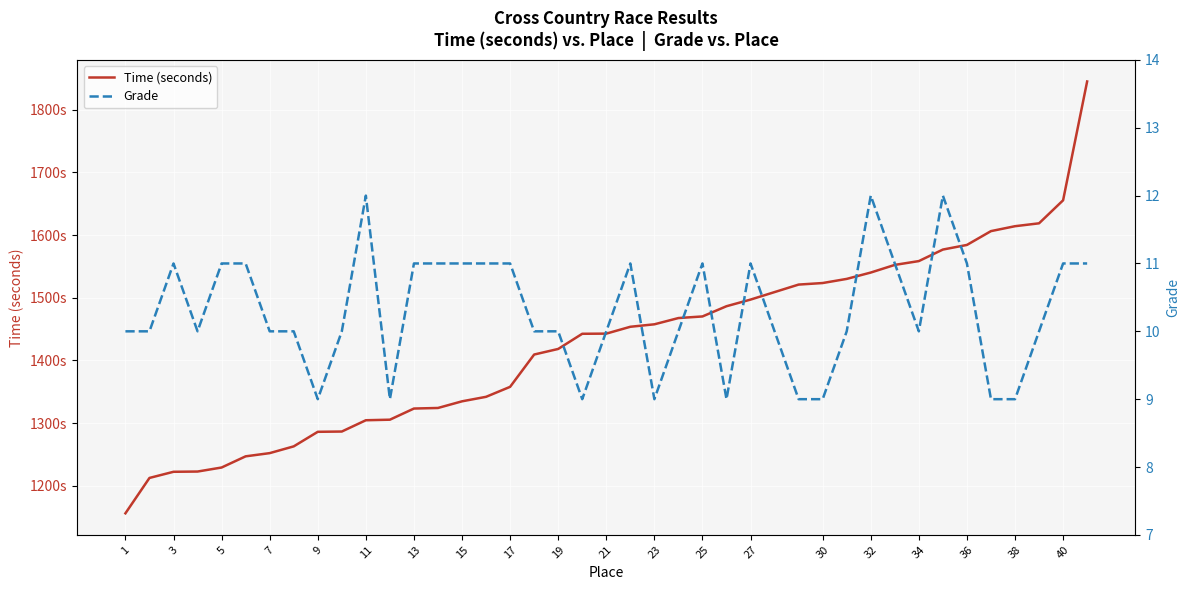

Is the value of Time (seconds) at 35 greater than the value of Grade at 25?

Yes